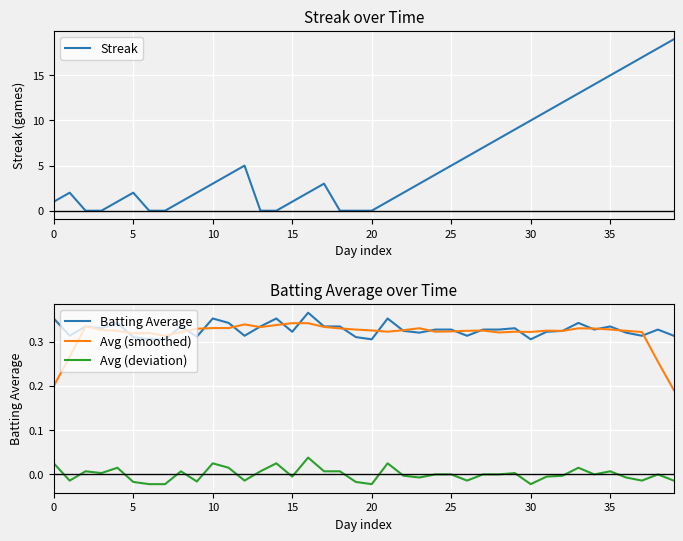

How many intersections are there between Batting Average and Streak?

8